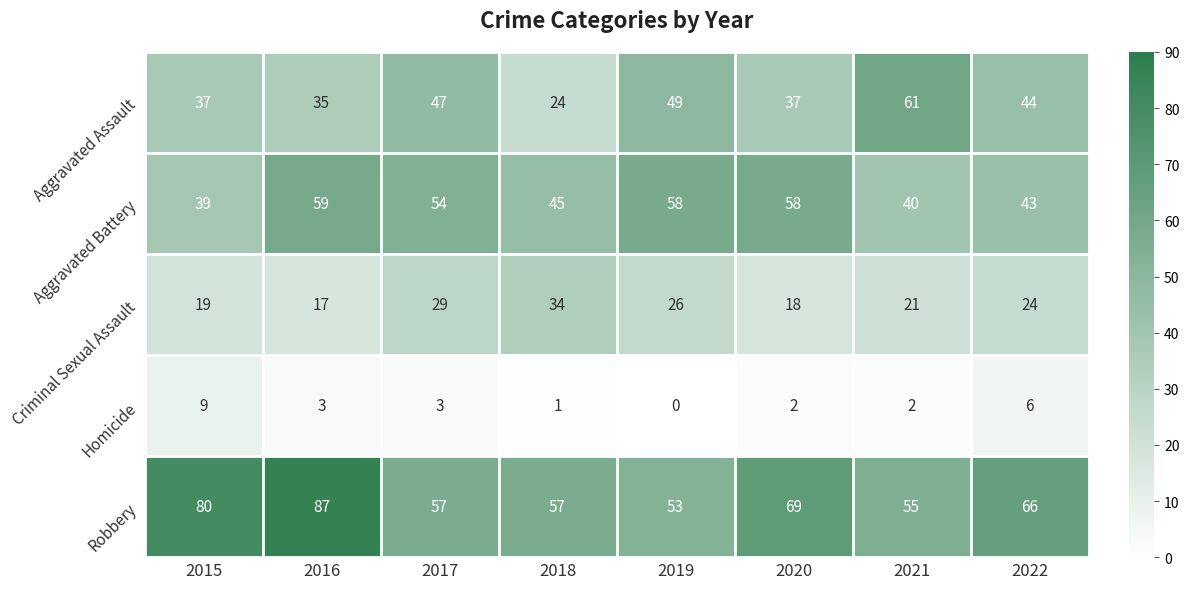

True or false: Criminal Sexual Assault has a value of 17 at 2016.

True